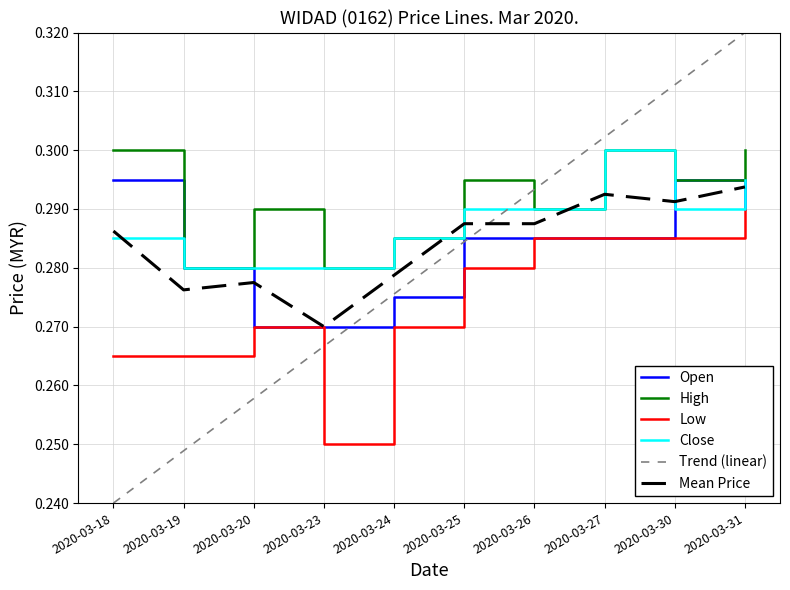

Where is Low nearest to the value 0?

2020-03-23